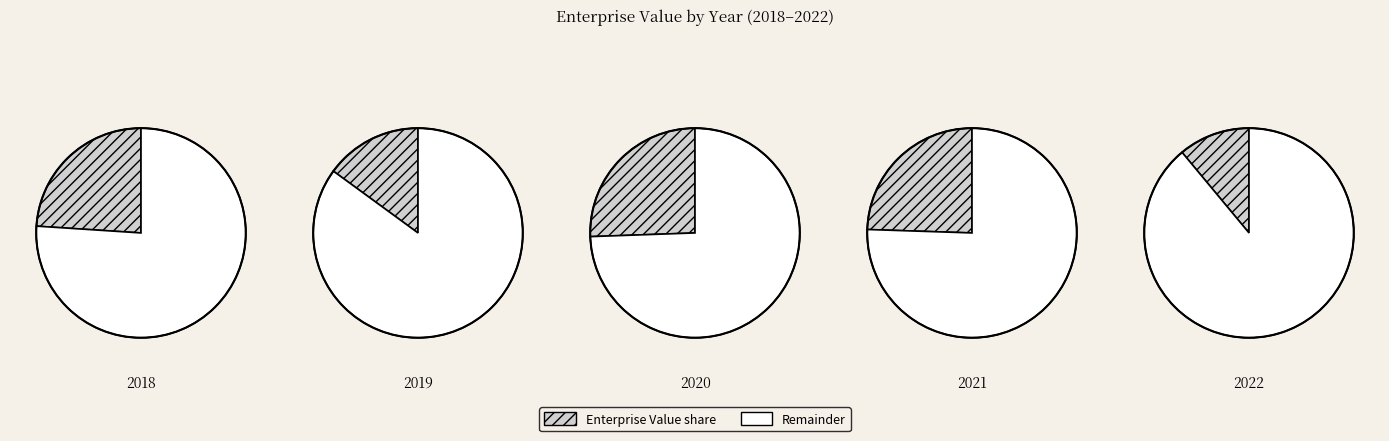

The 2018 slice represents 32% of the pie. True or false?

False